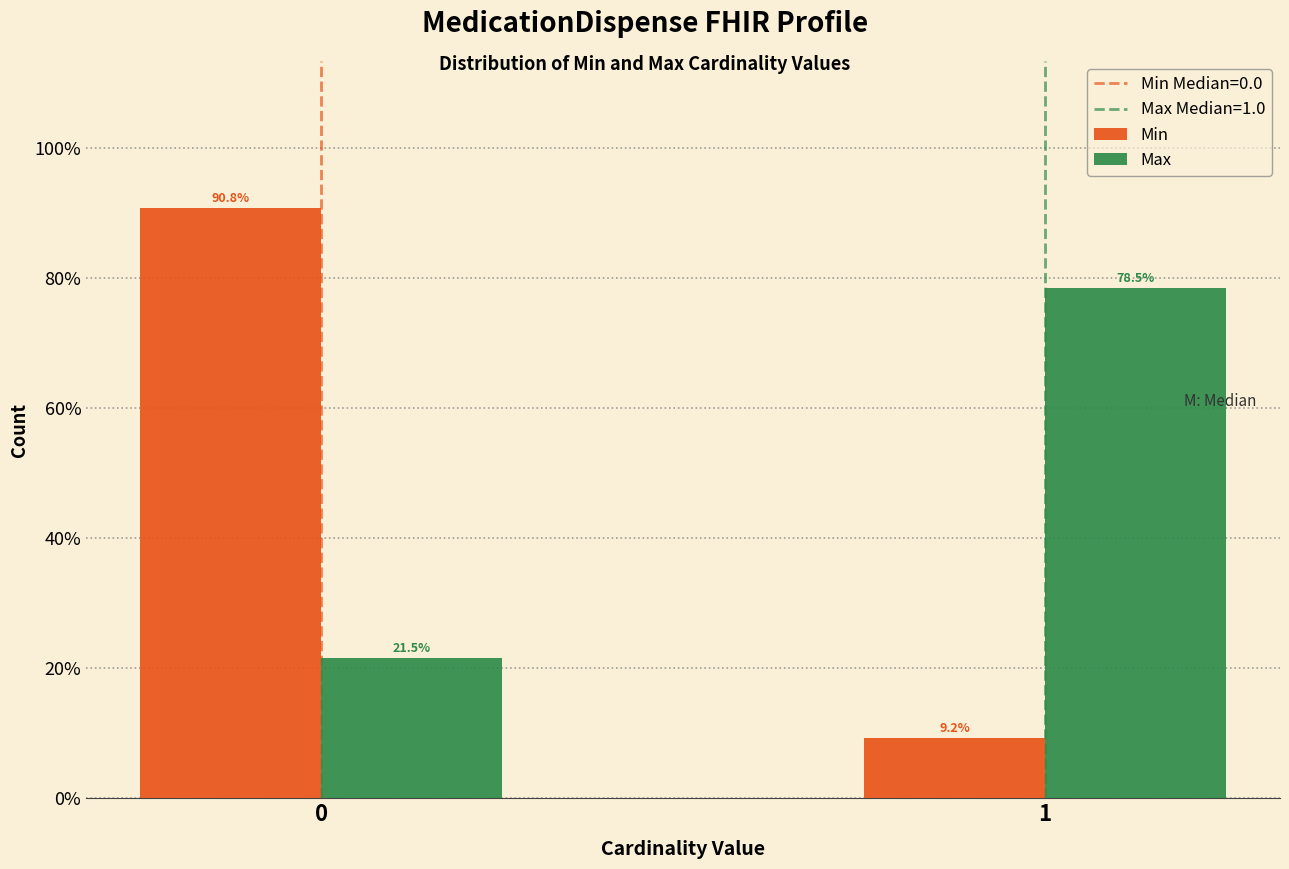

Reading left to right, list all the values displayed in this chart.

Min: 90.8	9.2
Max: 21.5	78.5